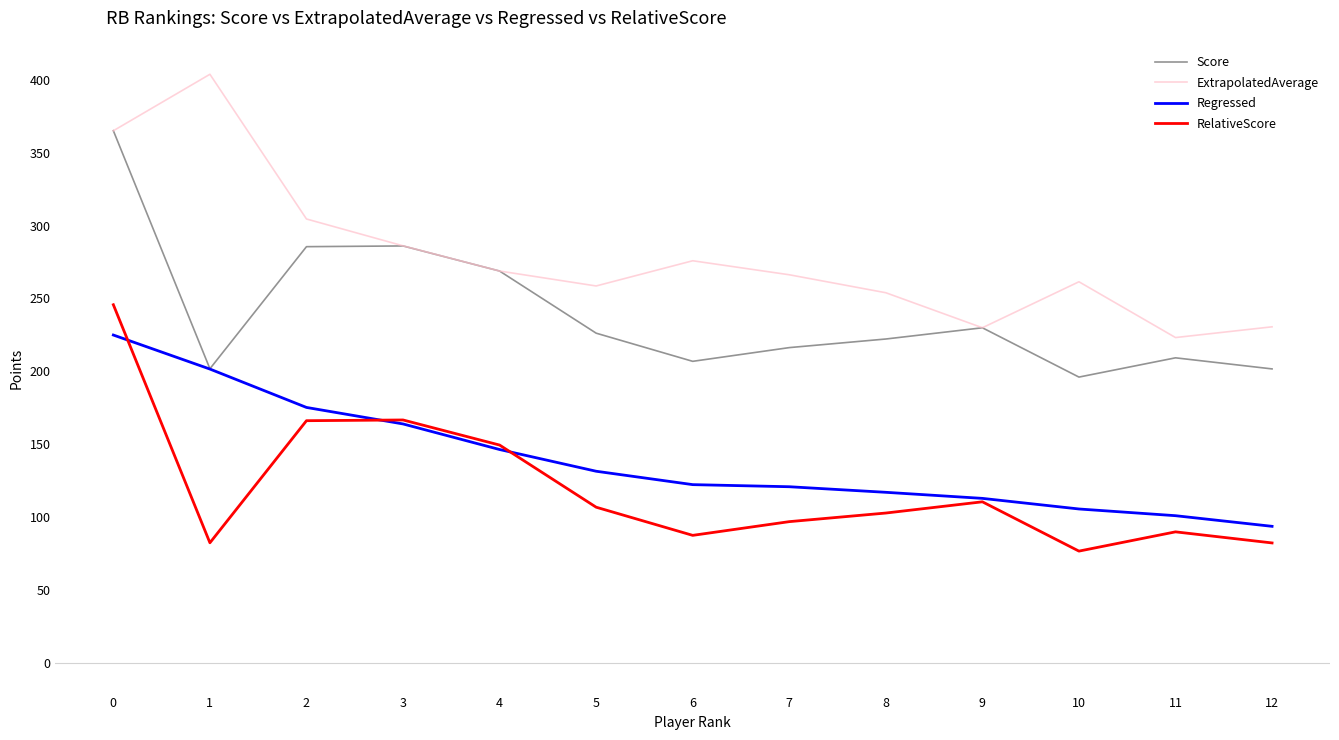

At how many categories does at least one series exceed 204?

13